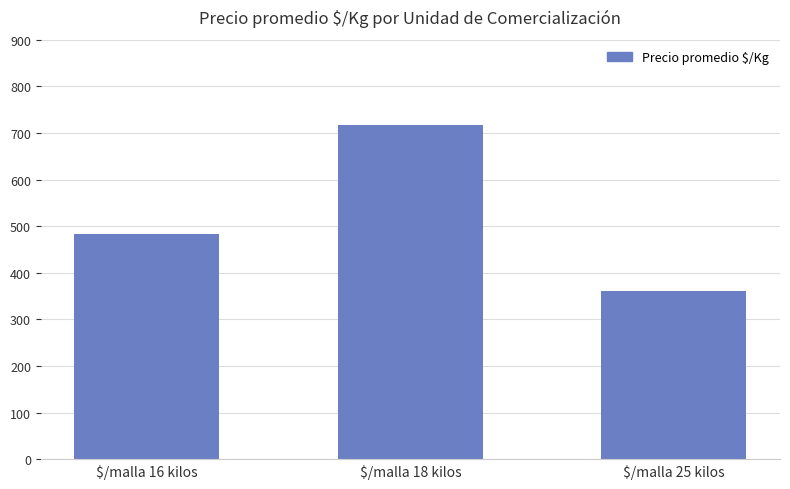

What is the change in value from $/malla 16 kilos to $/malla 18 kilos?

+234